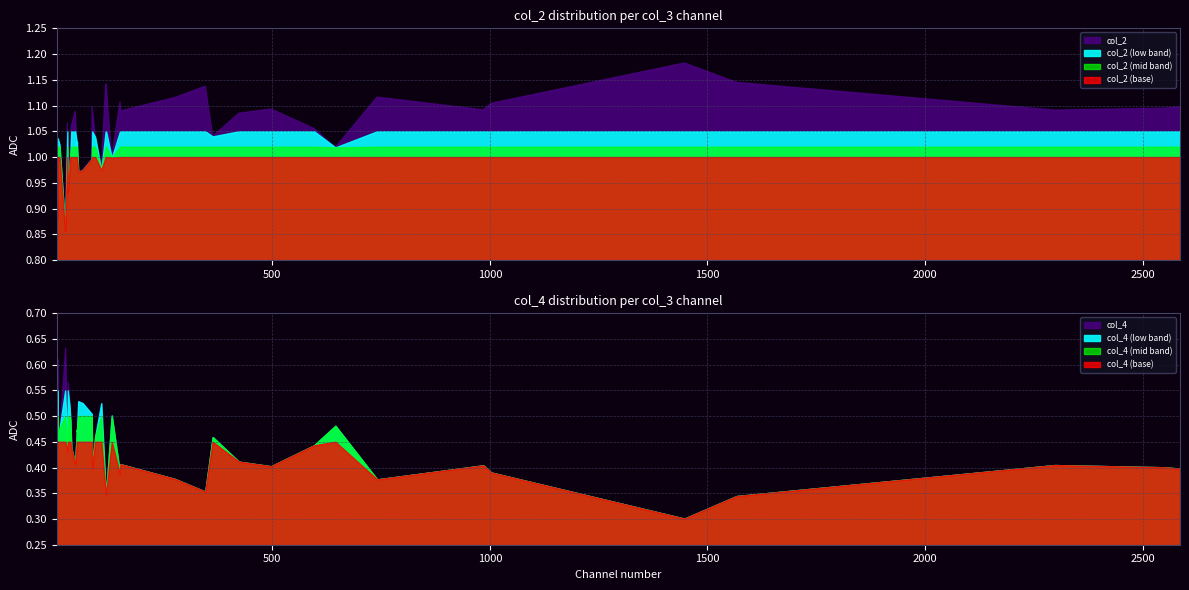

In col_4, how many points are higher than both neighbors (excluding endpoints)?

13